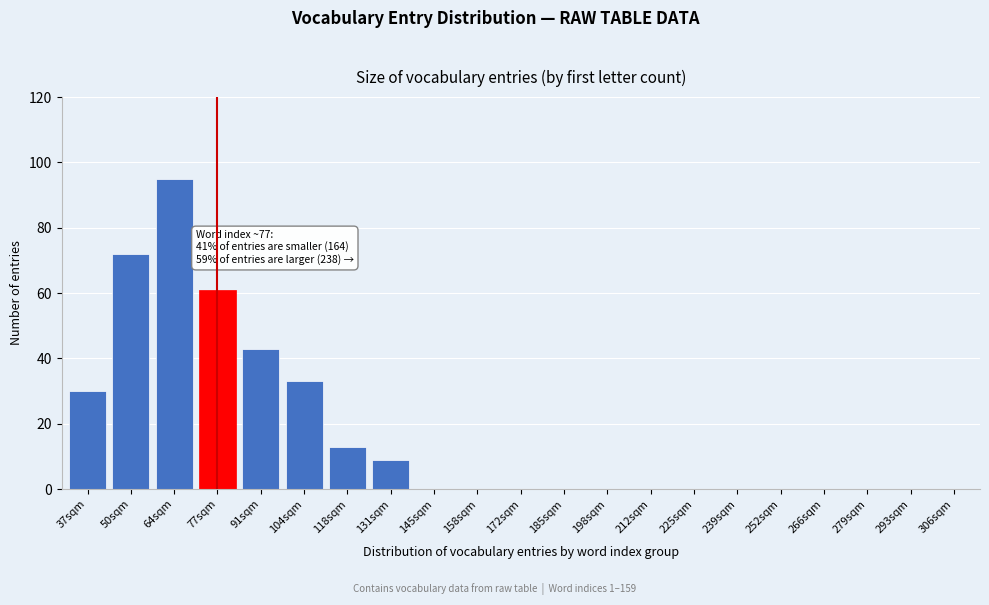

Reading left to right, list all the values displayed in this chart.

37sqm=30	50sqm=72	64sqm=95	77sqm=61	91sqm=43	104sqm=33	118sqm=13	131sqm=9	145sqm=0	158sqm=0	172sqm=0	185sqm=0	198sqm=0	212sqm=0	225sqm=0	239sqm=0	252sqm=0	266sqm=0	279sqm=0	293sqm=0	306sqm=0